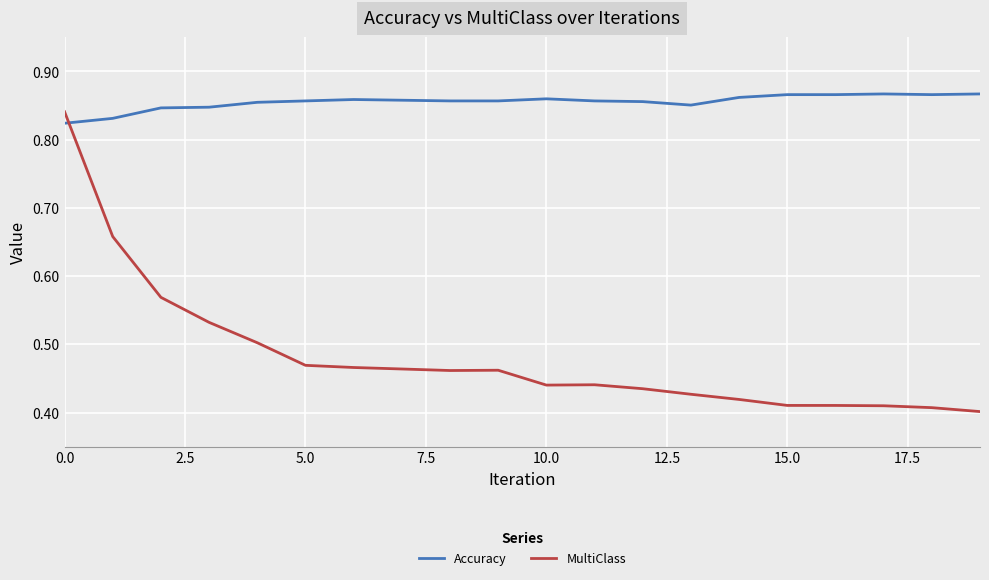

How many Accuracy values are between 0 and 1?

20